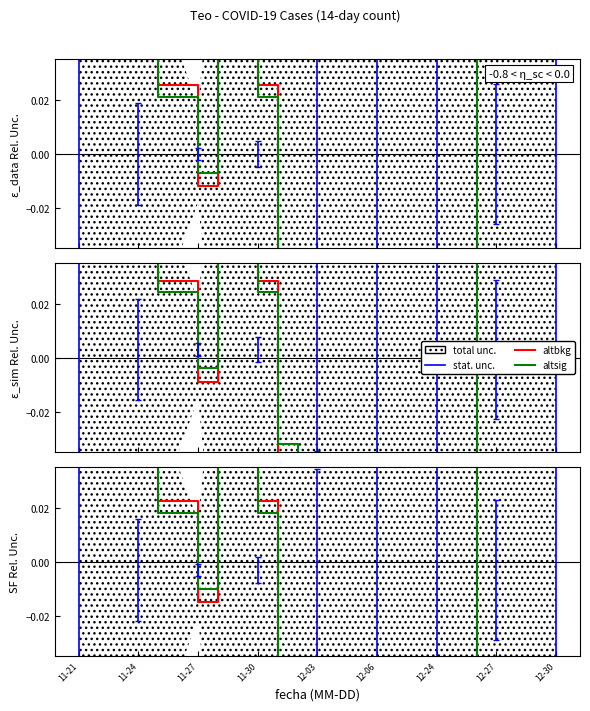

Which series has the largest range (max minus min)?

altbkg